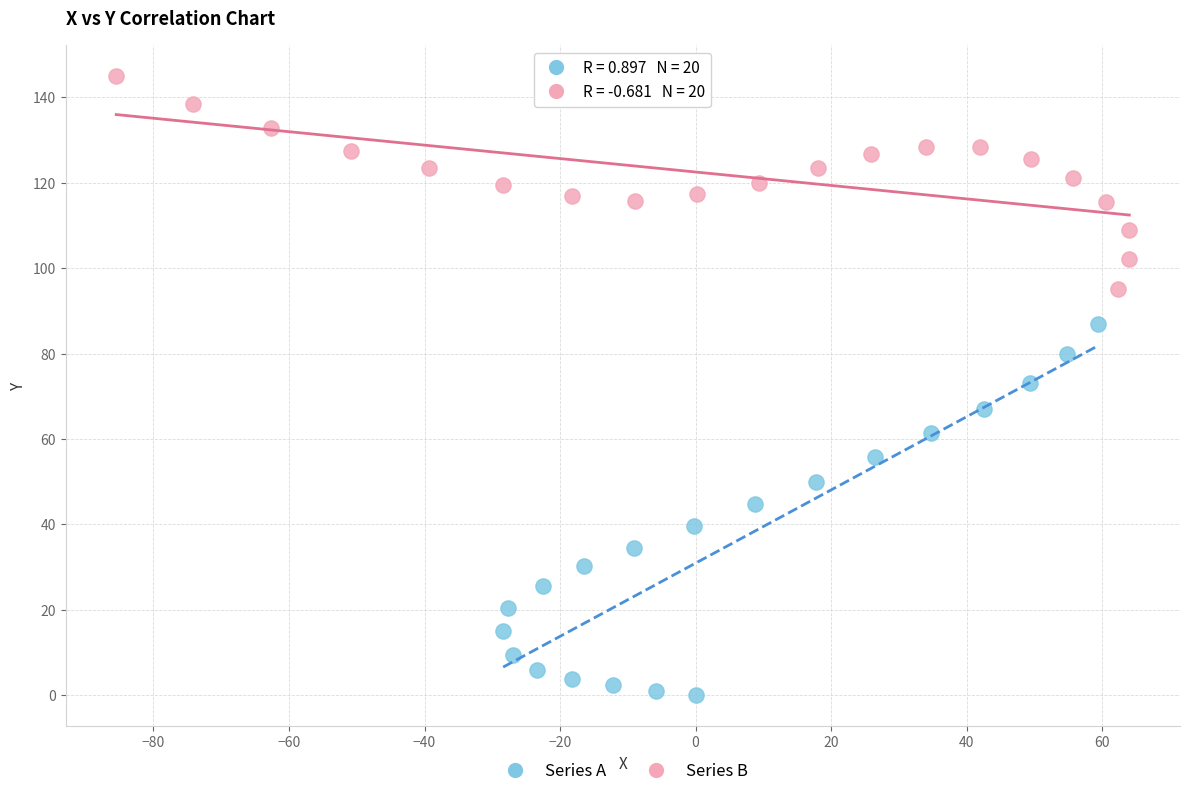

Which series contains the lowest Y value?

Series A